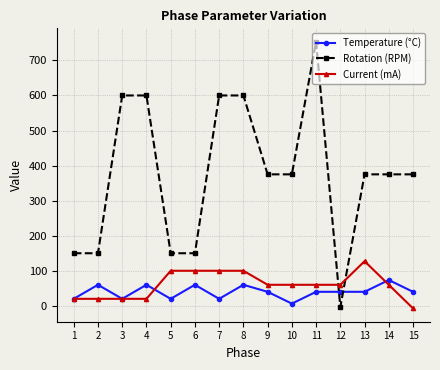

At how many categories does at least one series exceed 527?

5